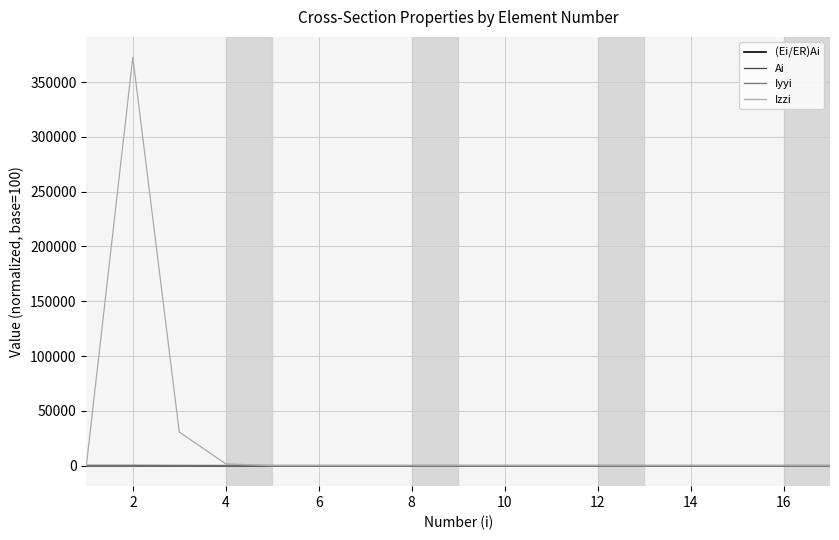

How many distinct data groups are displayed?

4